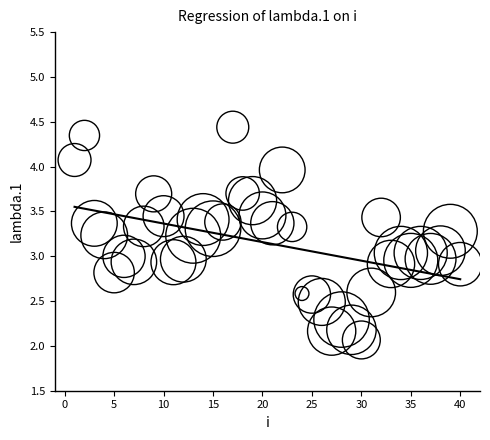

What is the range of Y values (max minus min)?

2.4